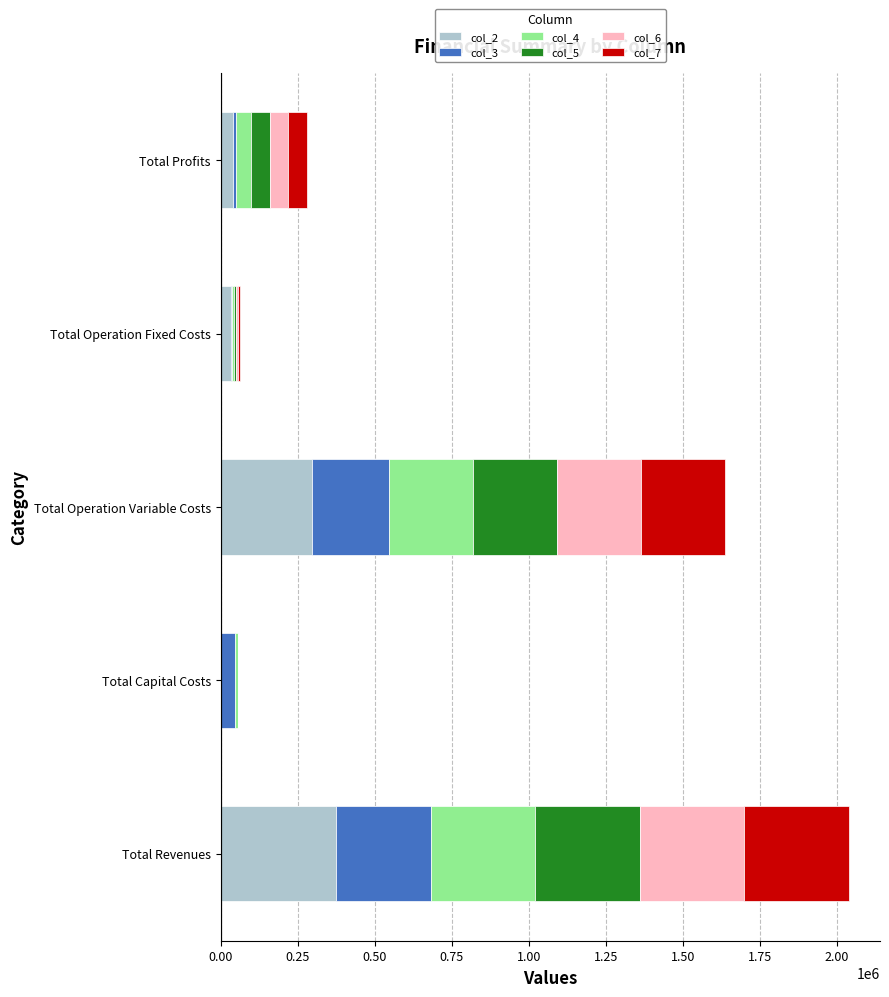

At which label does col_2 reach its peak?

Total Revenues